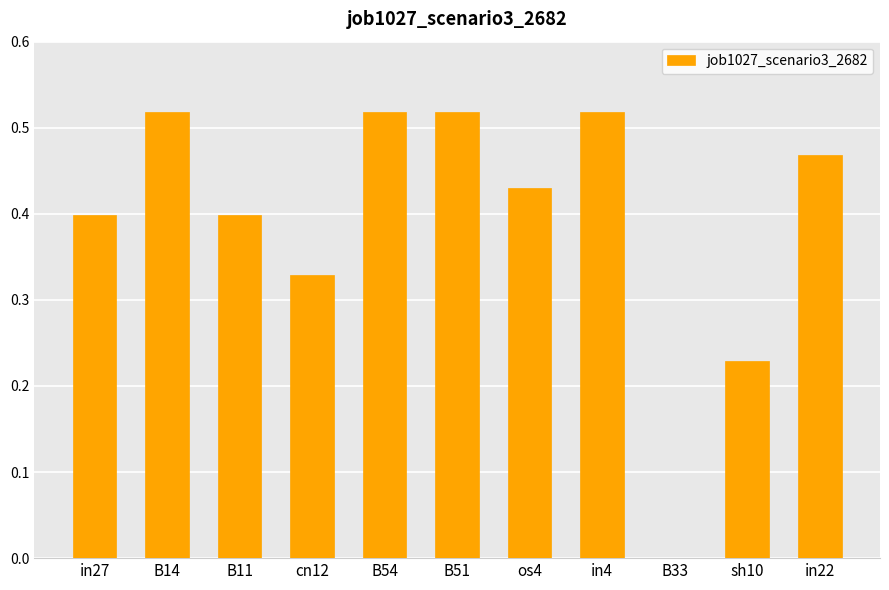

Which has a higher value, sh10 or cn12?

cn12